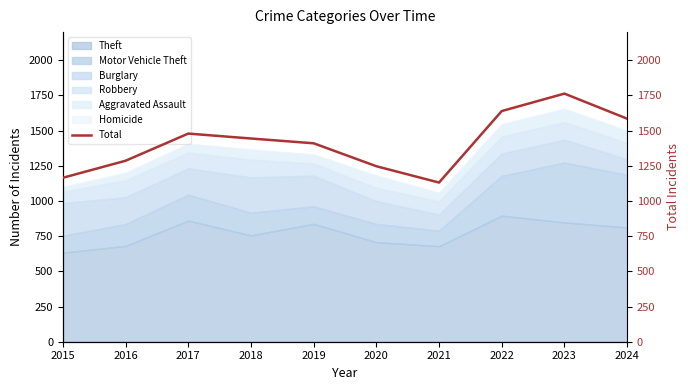

True or false: the data has more than 0 interior local peaks.

True